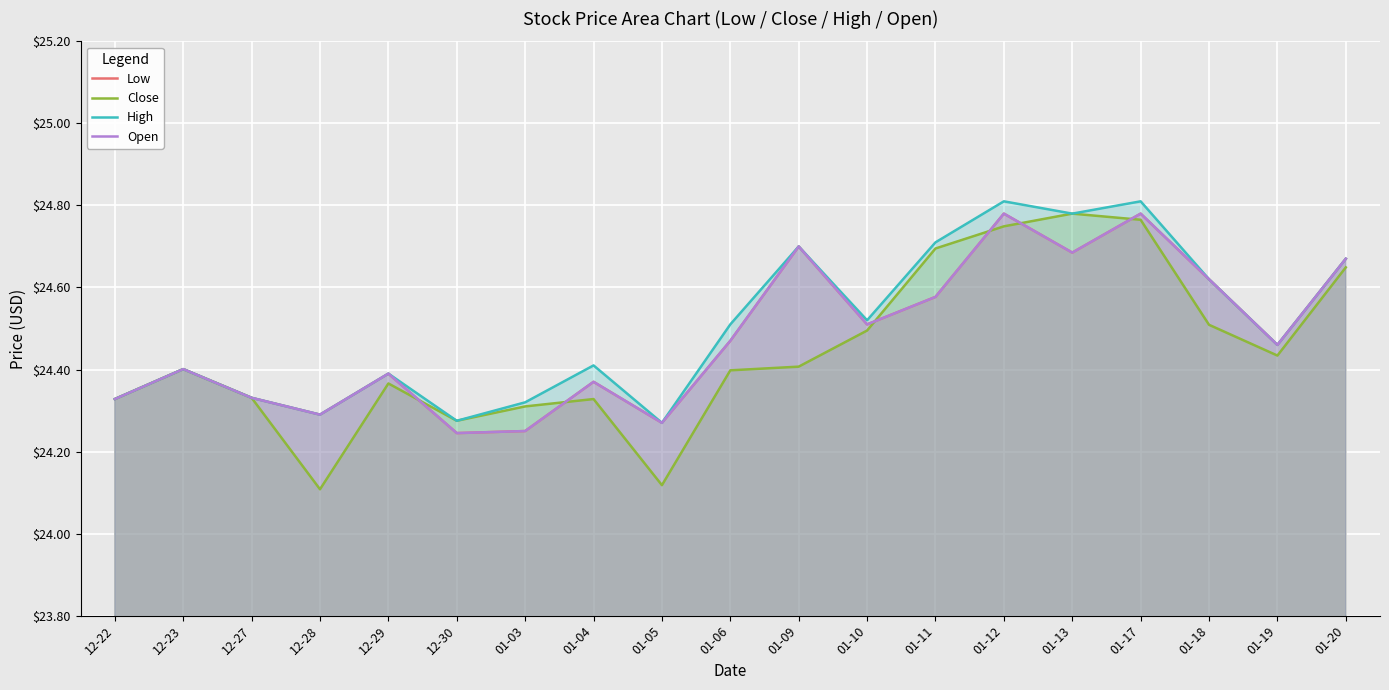

True or false: Open and High intersect in this chart.

False